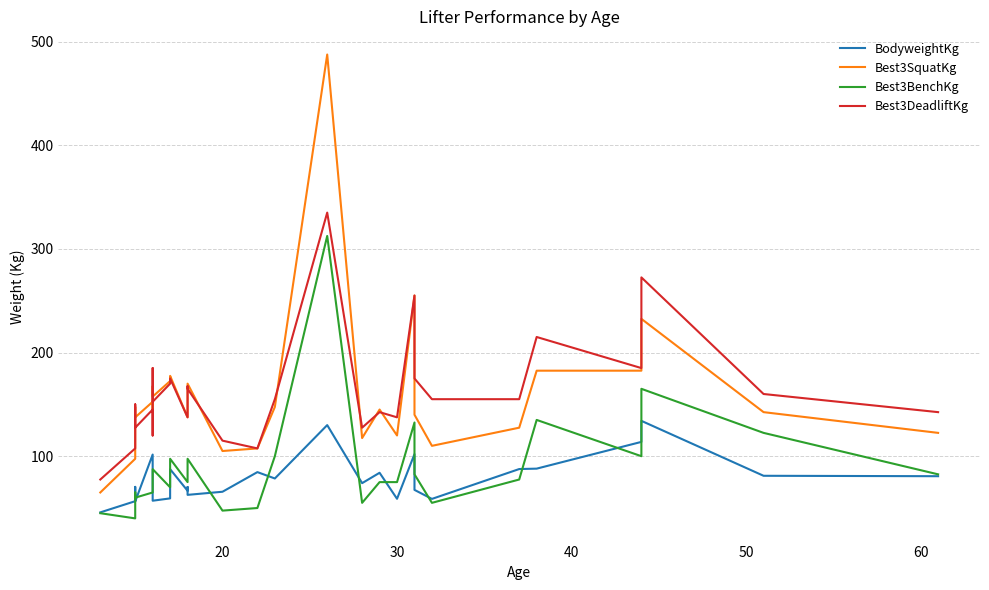

Count the number of categories in the chart.

29